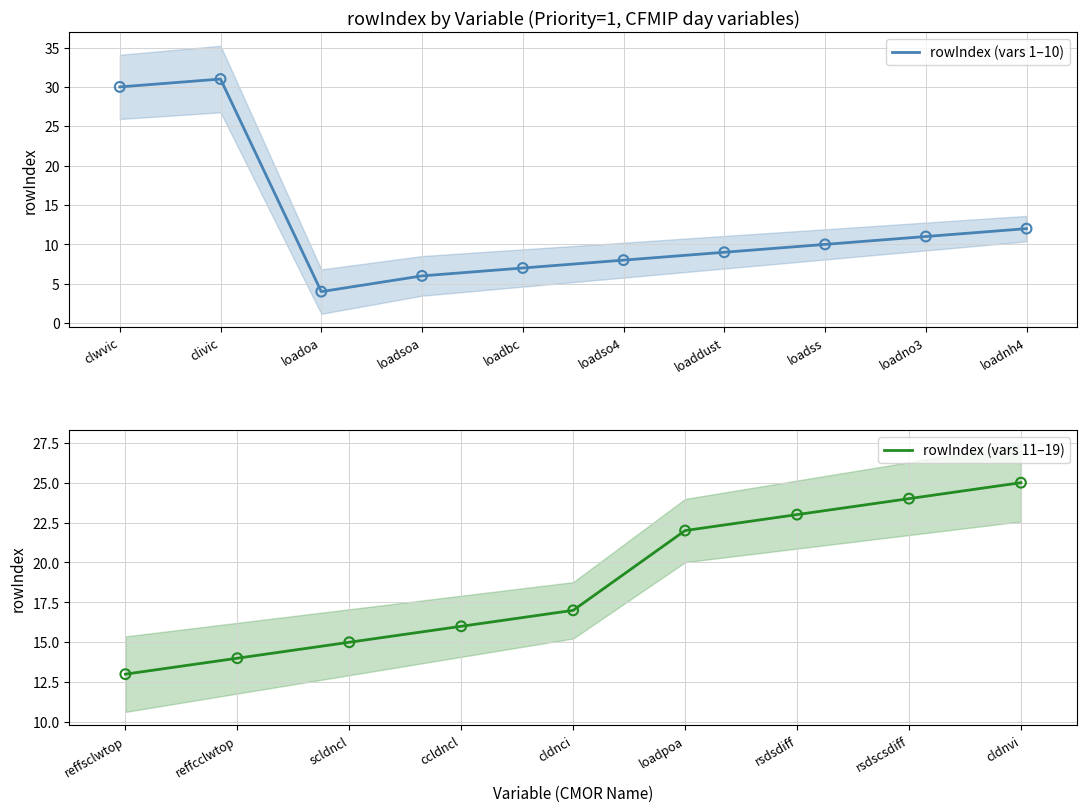

Approximately how many times larger is the value at loadnh4 compared to loadss?

1.2